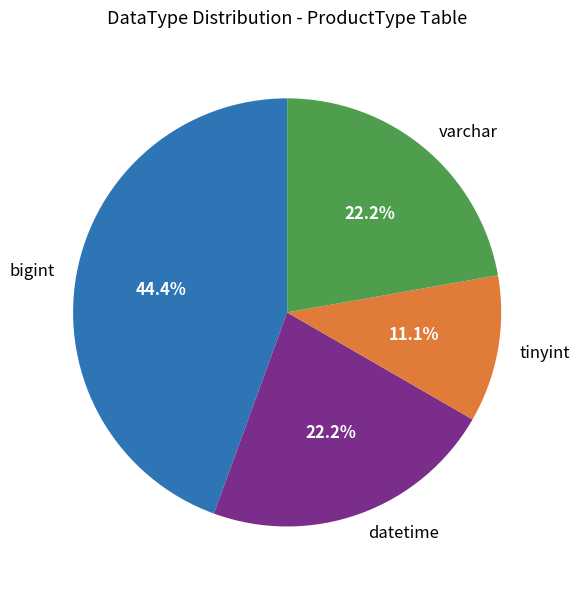

Which category has the biggest portion of the pie?

bigint